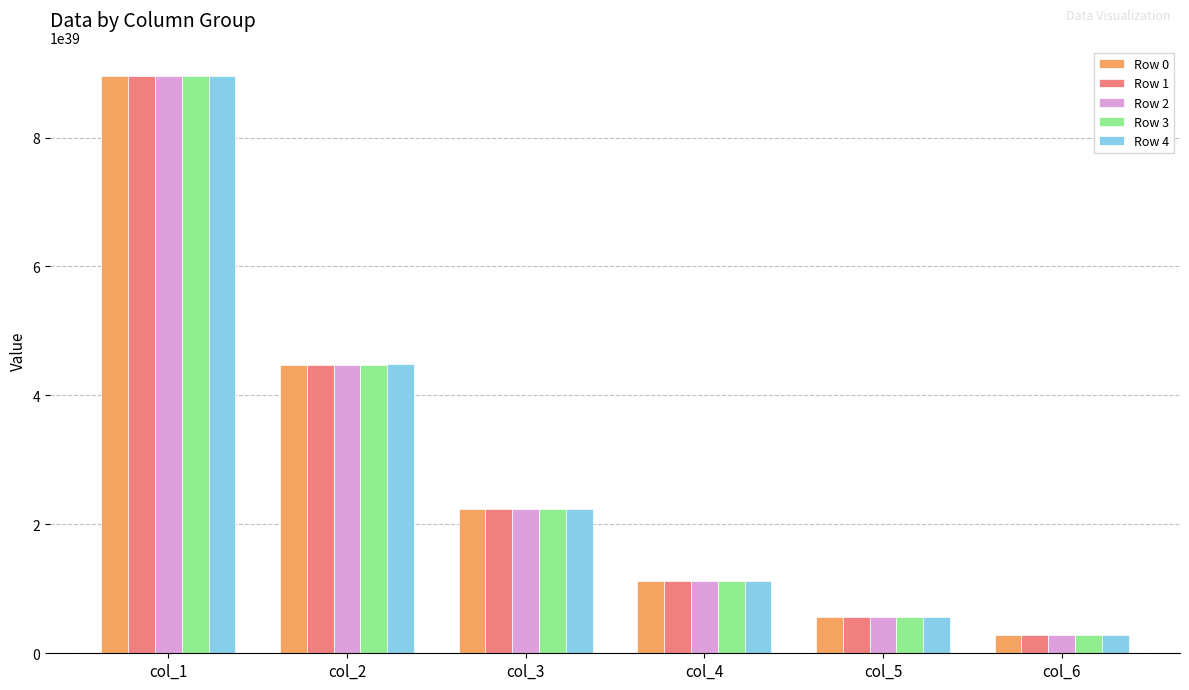

At which category does the chart reach its minimum across all series?

col_6